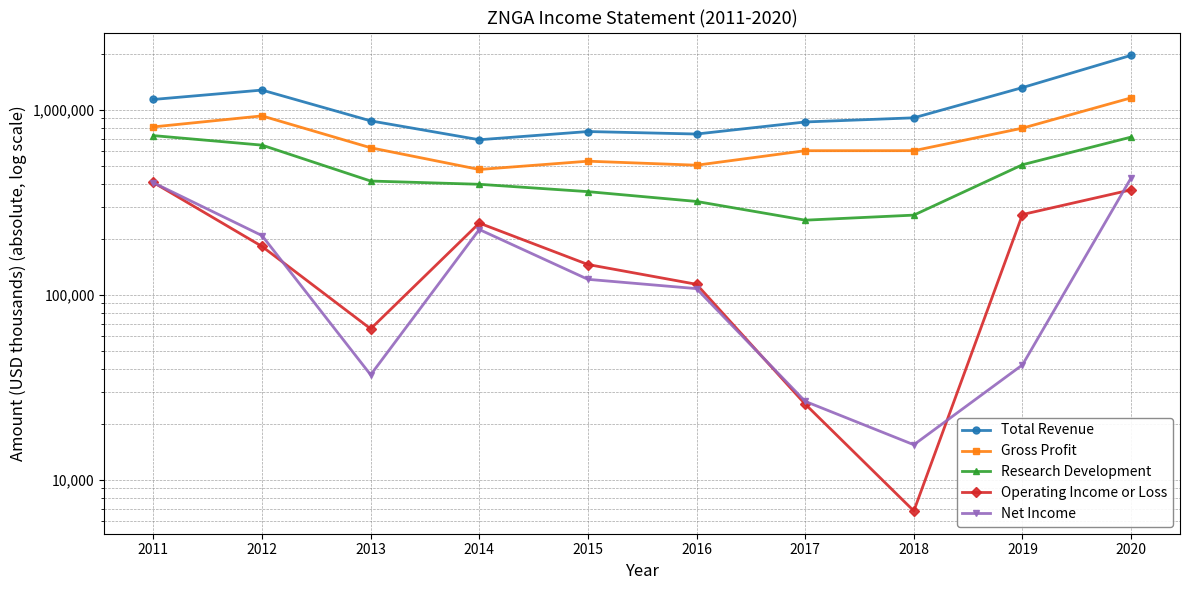

How many interior local peaks does the Gross Profit series have?

2